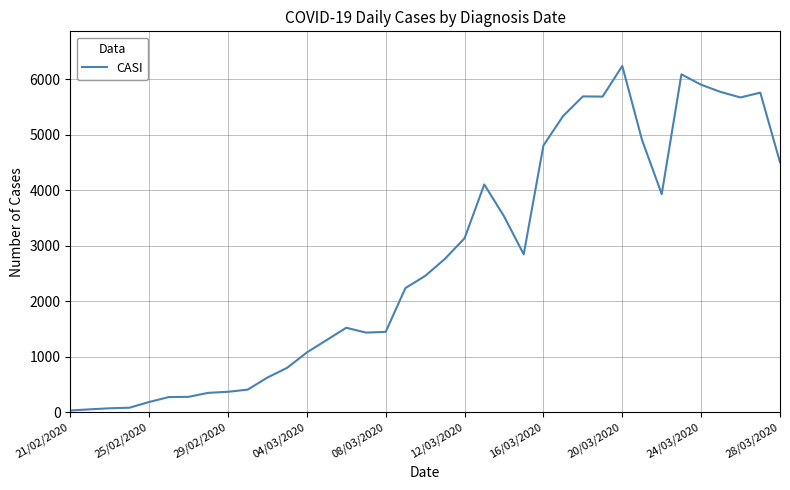

What is the greatest value displayed?

6240